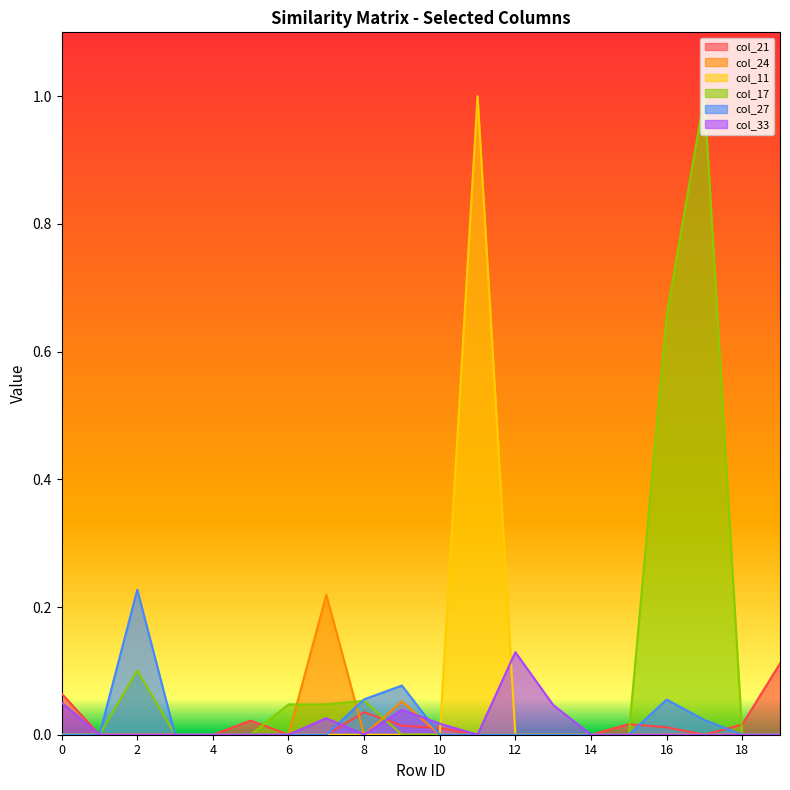

List the series in order of their peak value, highest first.

col_17, col_11, col_27, col_24, col_33, col_21